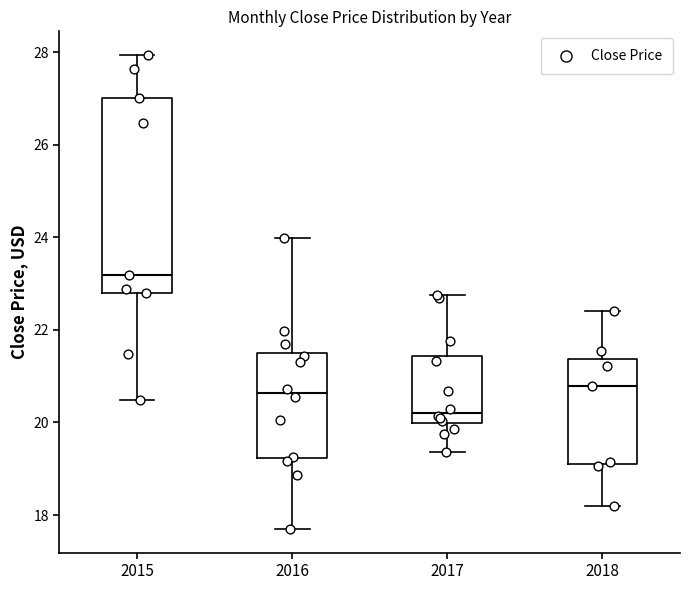

Which box has the lowest median line?

2017